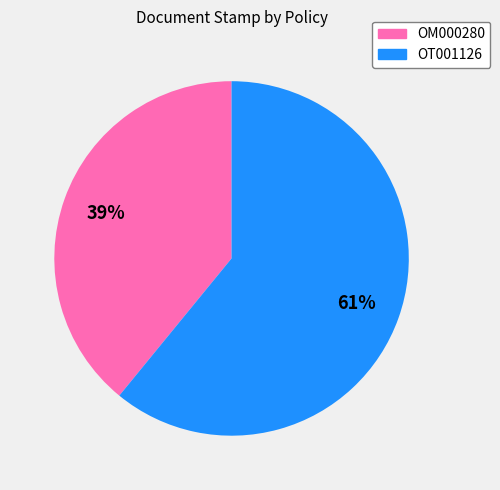

Rank the categories by value from highest to lowest.

OT001126, OM000280